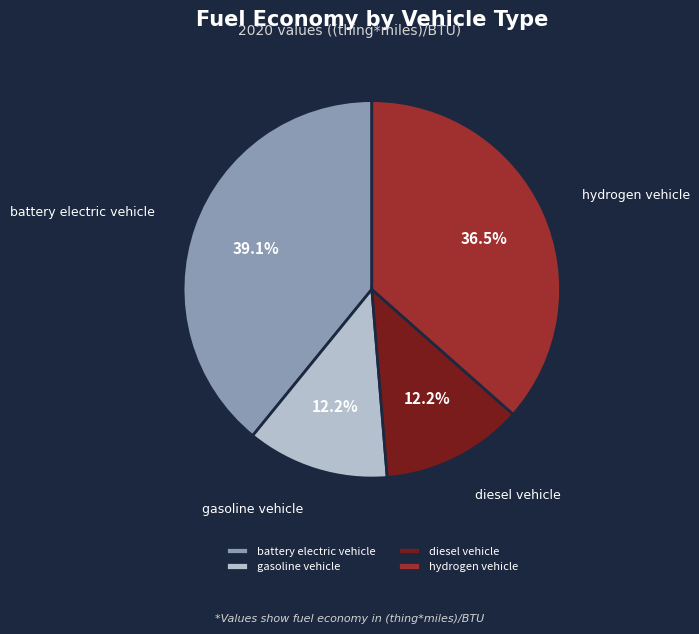

Which category has the biggest portion of the pie?

battery electric vehicle